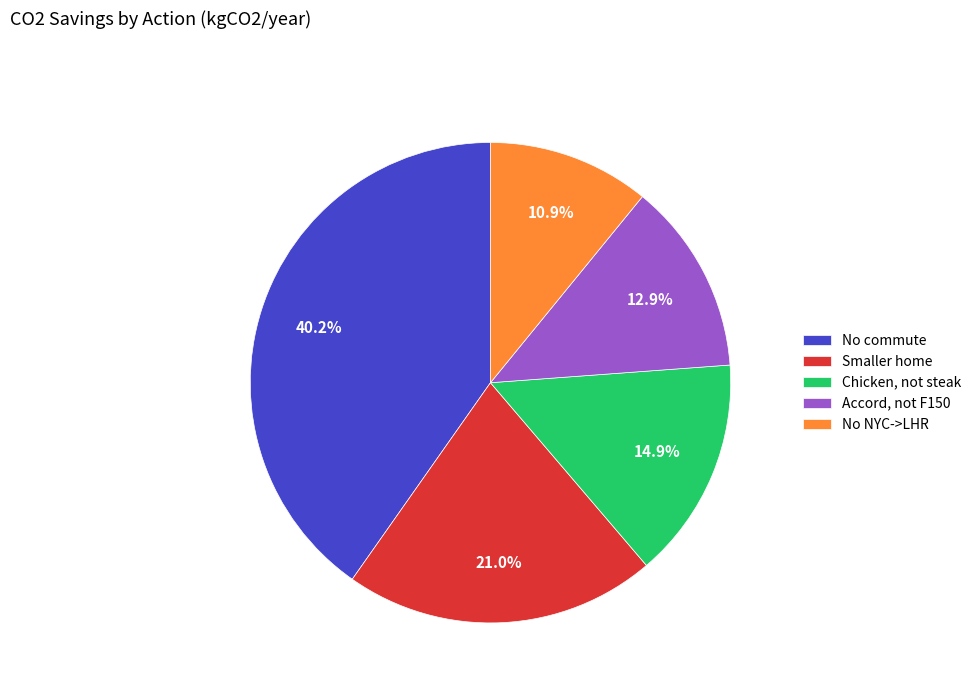

What is the total percentage of Smaller home and No NYC->LHR?

31.9%